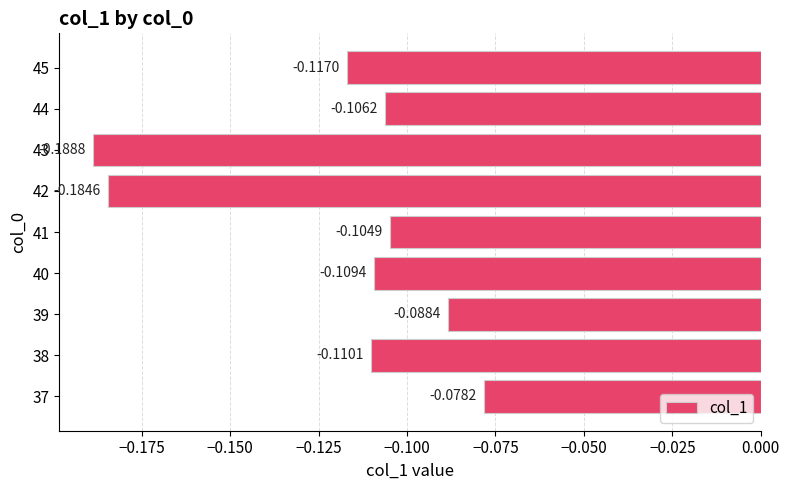

What is the change in value from 42 to 45?

+0.1